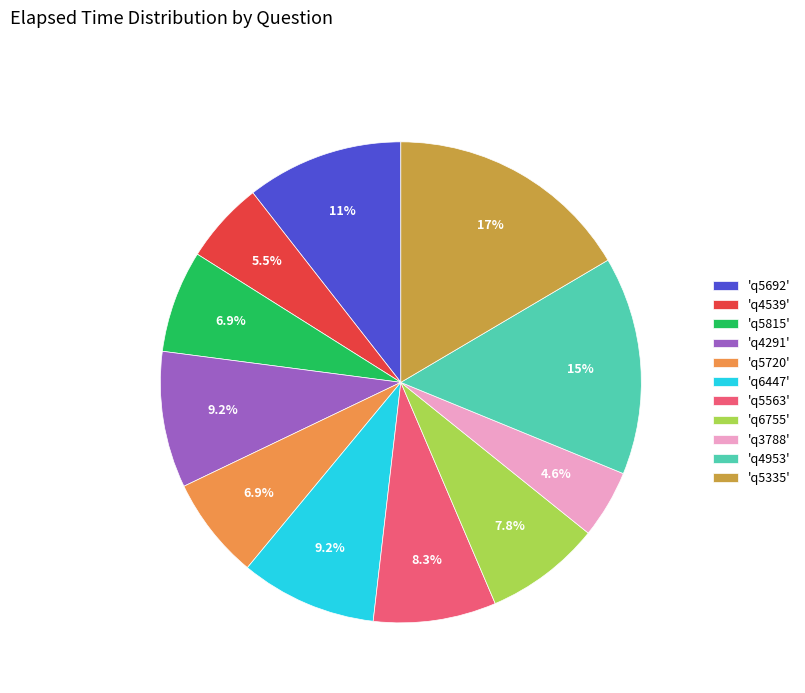

What is the ratio of the value at 'q5815' to the value at 'q5720'?

1.0